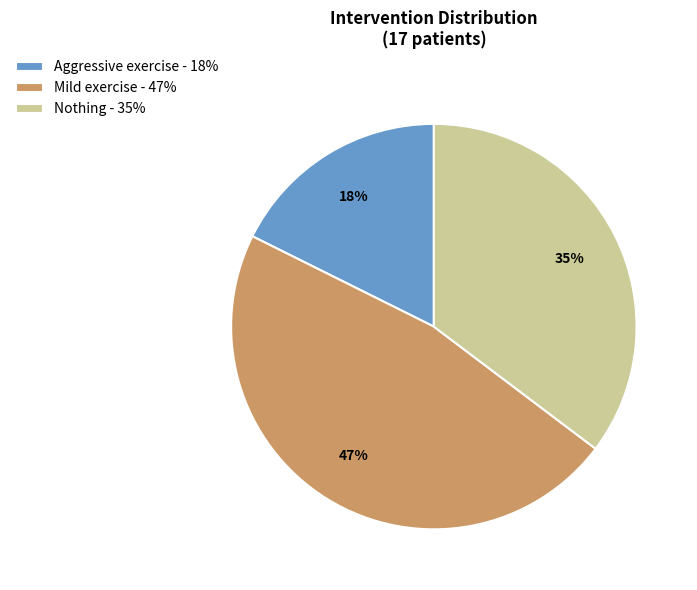

To the nearest percent, what is the average slice percentage?

33%